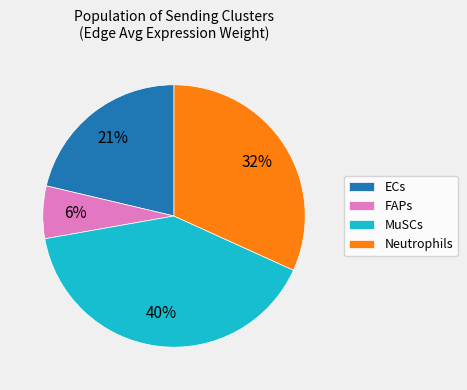

Do ECs and FAPs together represent more than half of the pie?

No